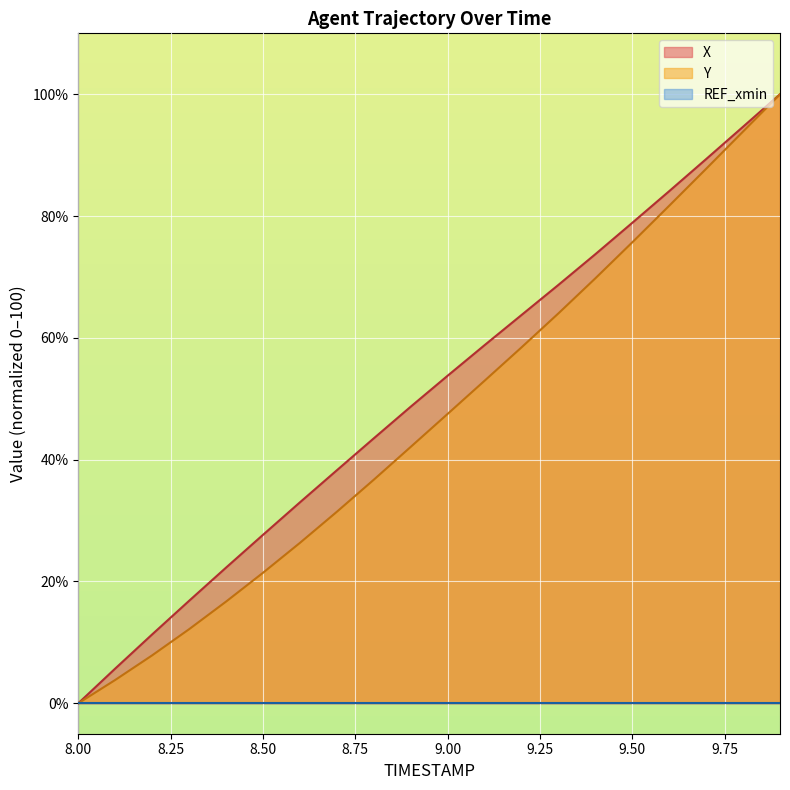

At which label does Y reach its minimum?

8.00